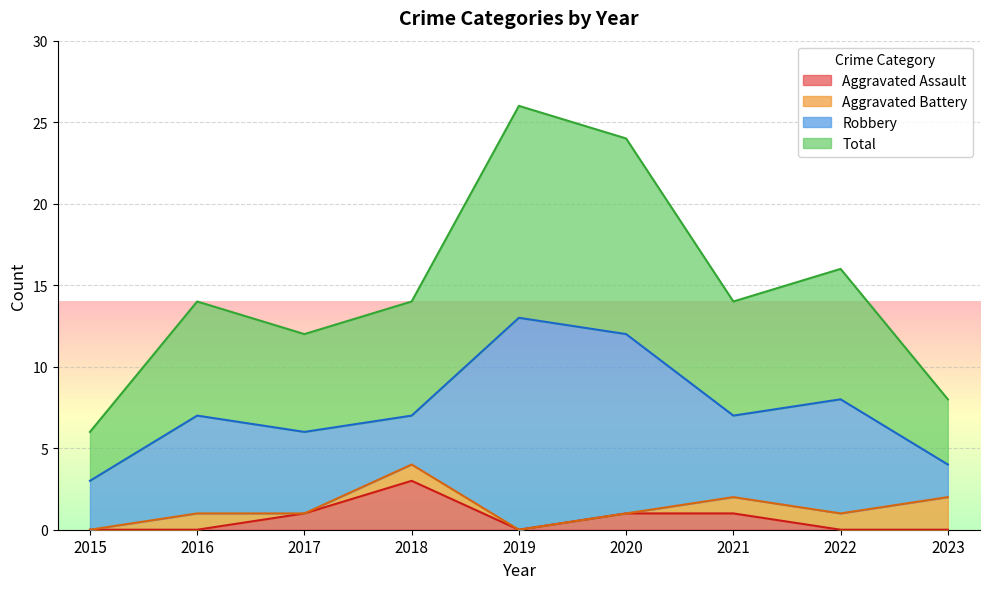

The Total series shows 4 at 2023. True or false?

True